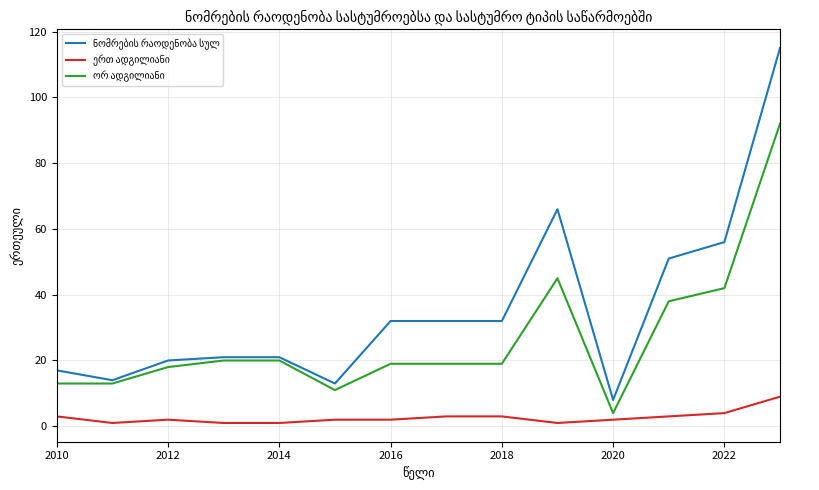

What is the total value across all series at 2022?

102